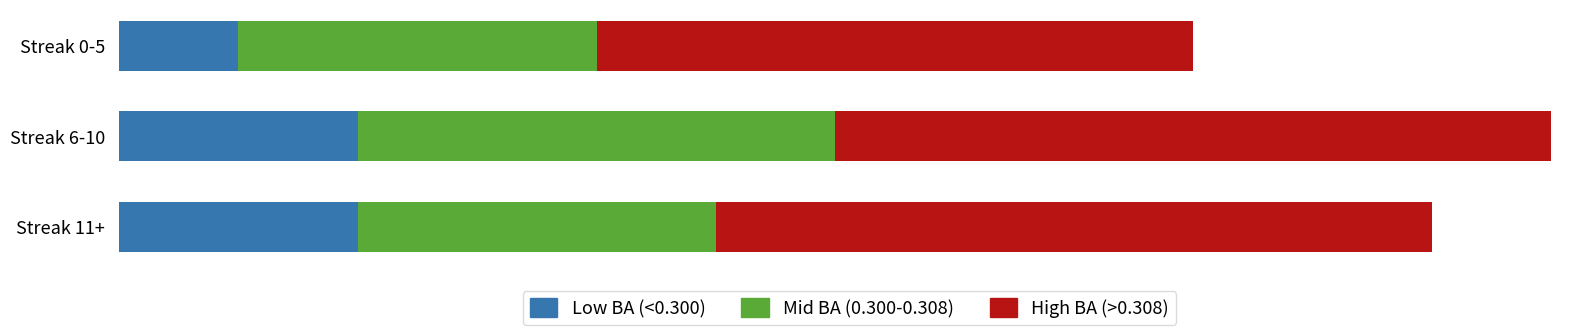

What are all the series names shown in the legend?

Low BA (<0.300), Mid BA (0.300-0.308), High BA (>0.308)